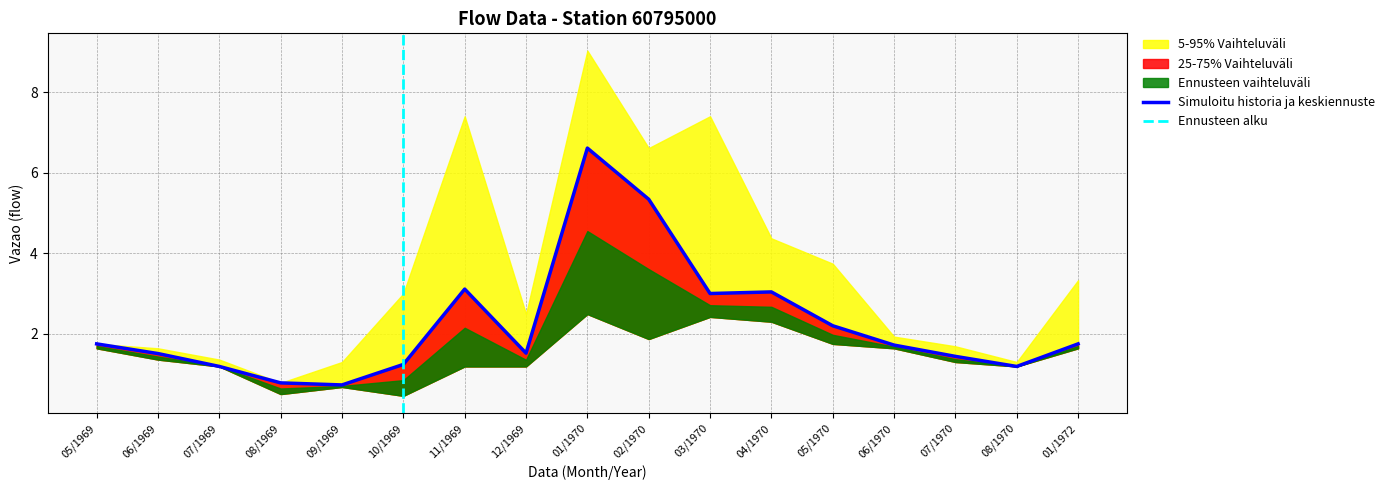

At which category does Maxima reach its first local peak?

11/1969